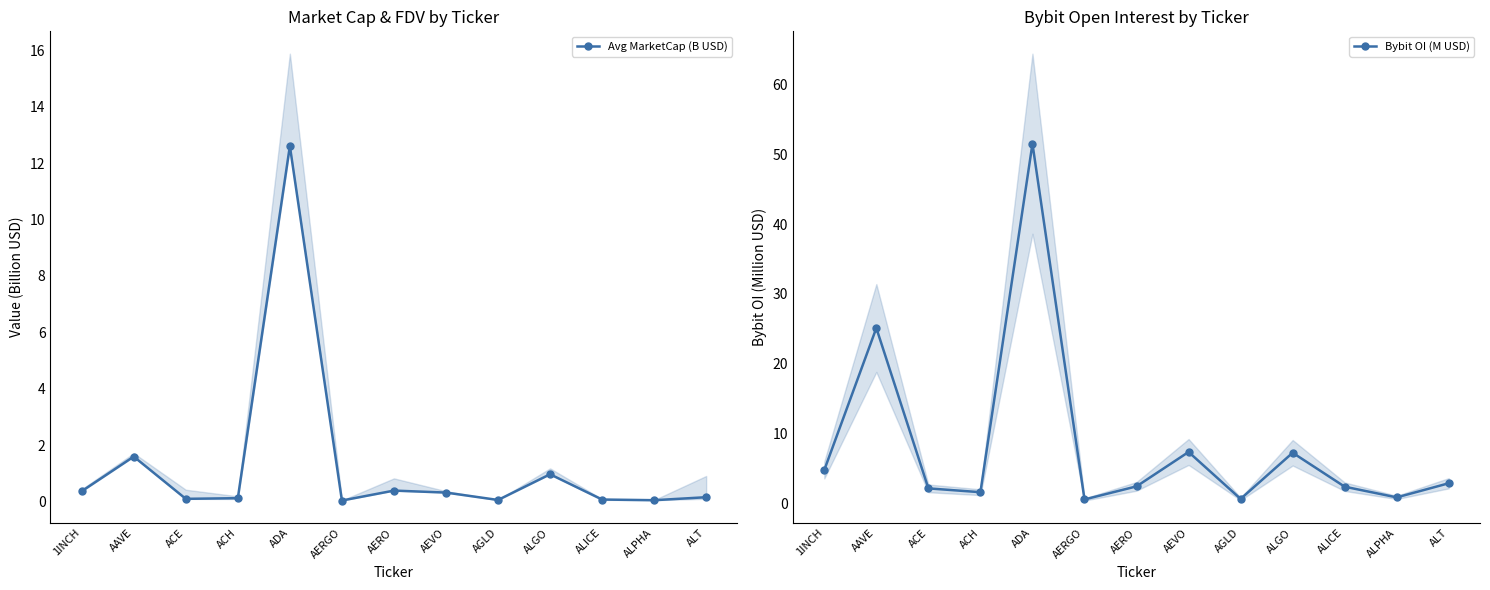

Which series changed the most between AEVO and ALPHA?

Bybit OI (M USD)